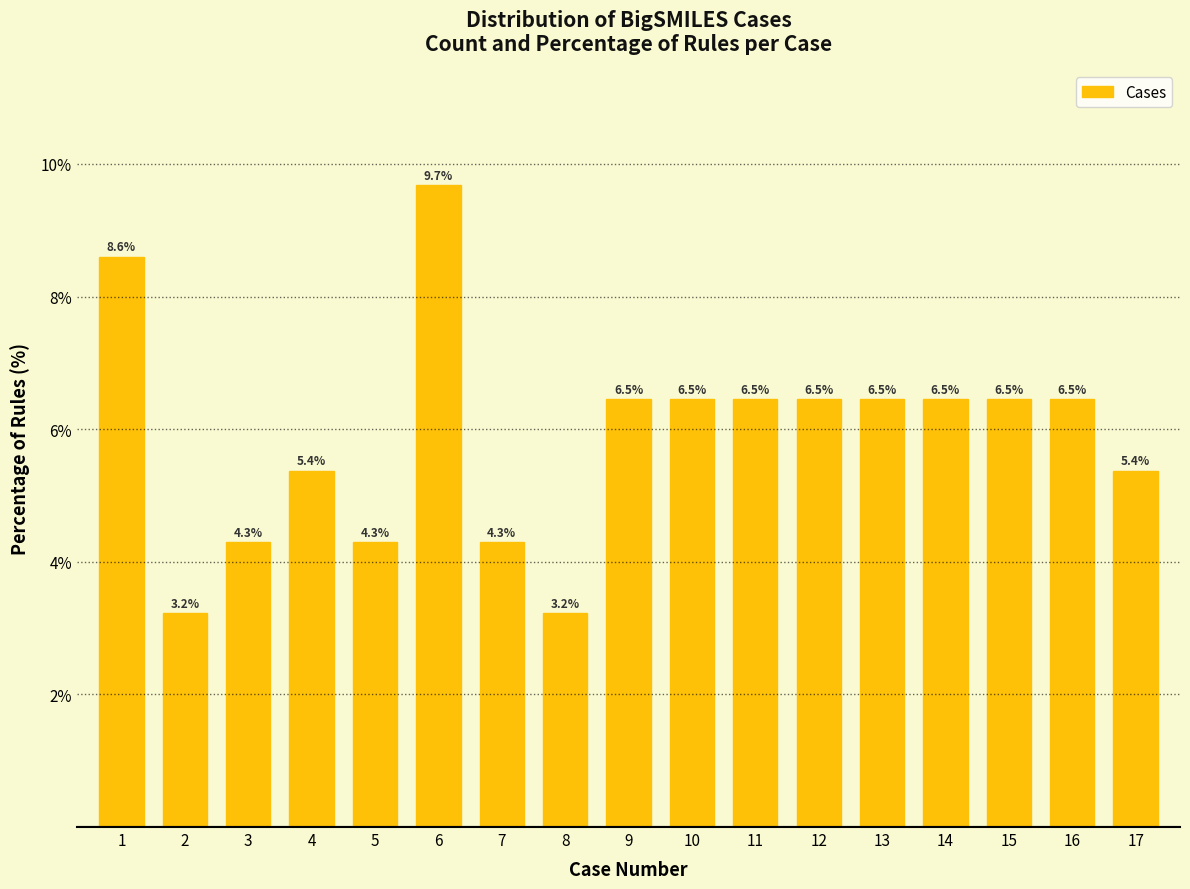

Reading left to right, extract all data points from this chart.

8.6	3.2	4.3	5.4	4.3	9.7	4.3	3.2	6.5	6.5	6.5	6.5	6.5	6.5	6.5	6.5	5.4